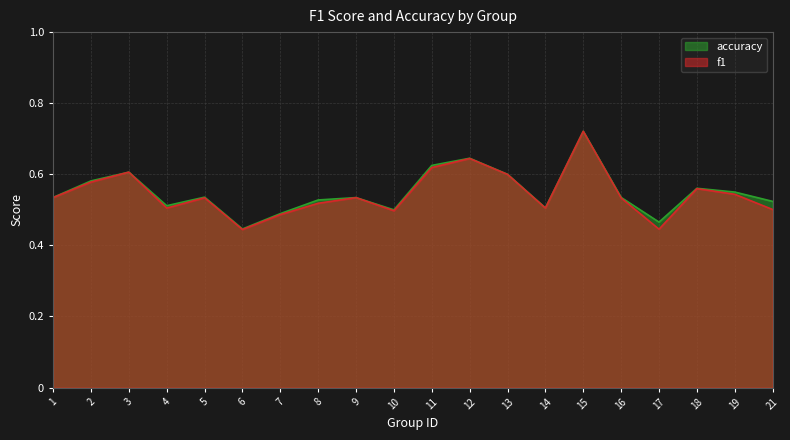

What is the difference between the accuracy values at 8 and 6?

0.1